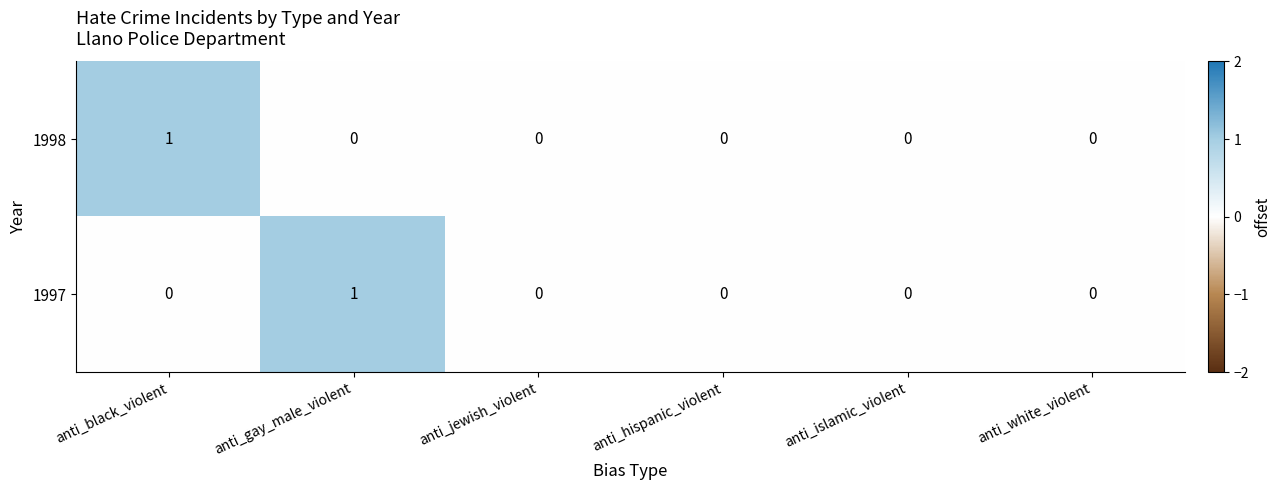

How many distinct data groups are displayed?

2